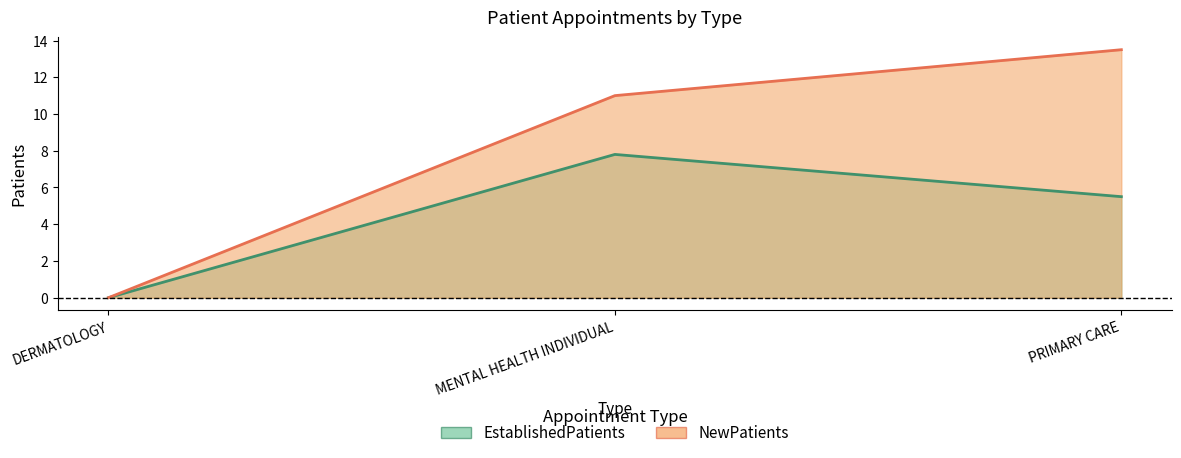

Rank the categories by EstablishedPatients value from lowest to highest.

DERMATOLOGY, PRIMARY CARE, MENTAL HEALTH INDIVIDUAL